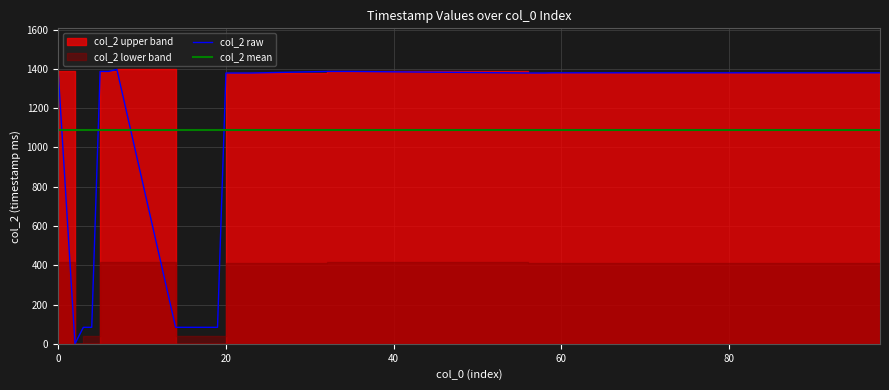

Reading right to left, list all the values displayed in this chart.

98=1380	97=1380	96=1380	95=1380	94=1380	93=1380	92=1380	77=1380	76=1380	75=1380	74=1380	65=1380	64=1380	63=1380	62=1380	59=1380	58=1379	57=1379	56=1379	35=1387	34=1387	33=1387	32=1387	23=1379	22=1379	21=1379	20=1379	19=84	18=84	17=84	16=84	15=84	14=84	7=1397	6=1387	5=1387	4=84	3=84	2=0	0=1387